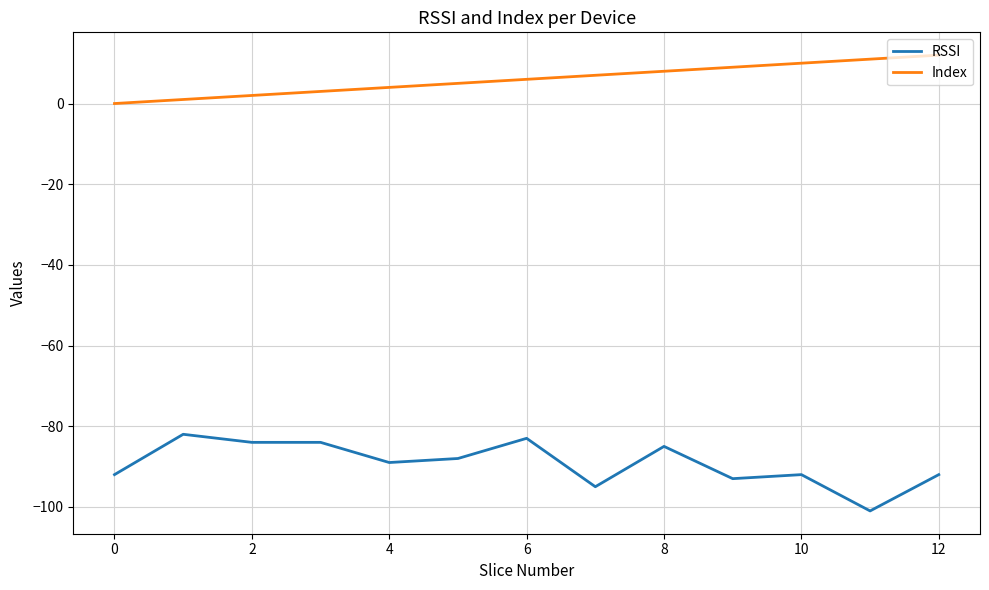

True or false: Index and RSSI cross at least once.

False